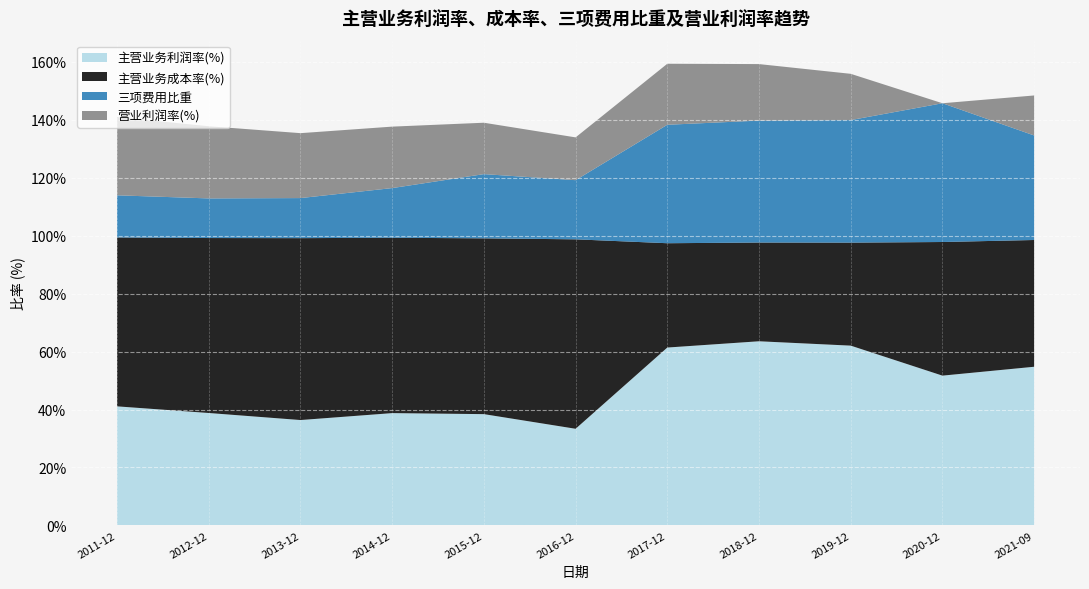

What is the total value across all series at 2018-12?

159.2